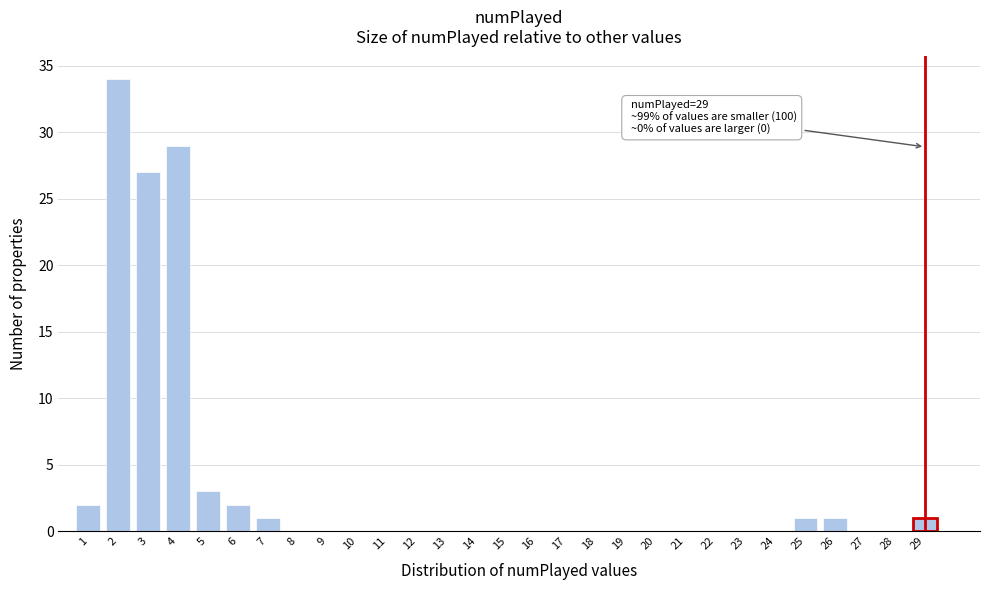

Over which range of the x-axis is the bar tallest?

1.5 to 2.5